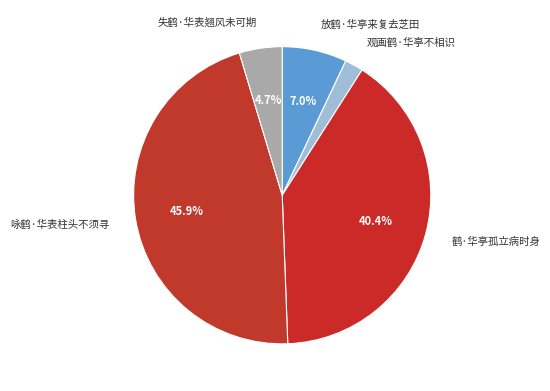

How much of the chart is everything except 失鹤·华表翘风未可期?

95.3%